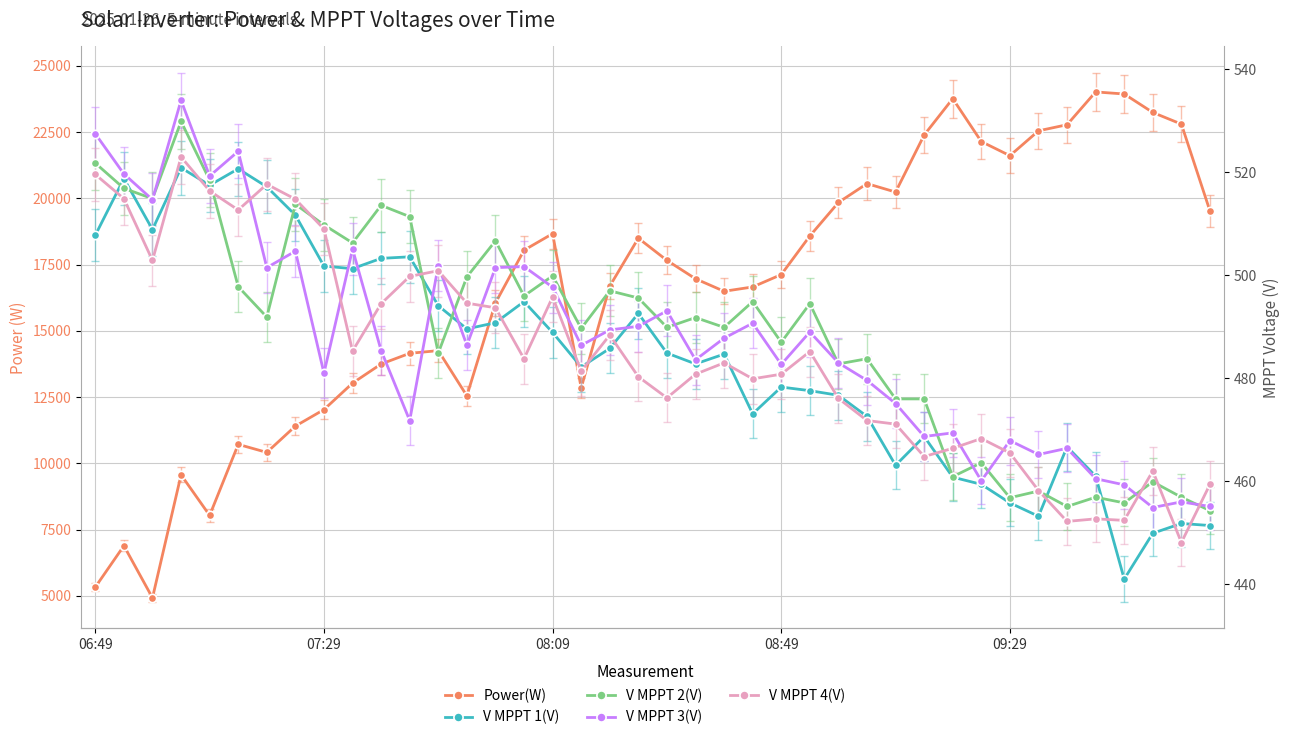

What is the maximum value shown in the chart?

24015.0